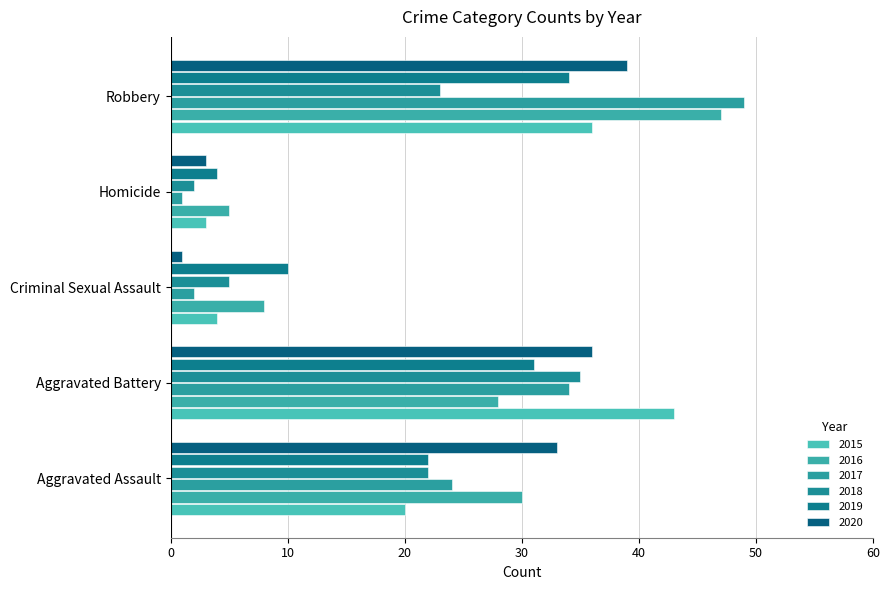

Between Aggravated Assault and Robbery, which series saw the biggest shift?

2017